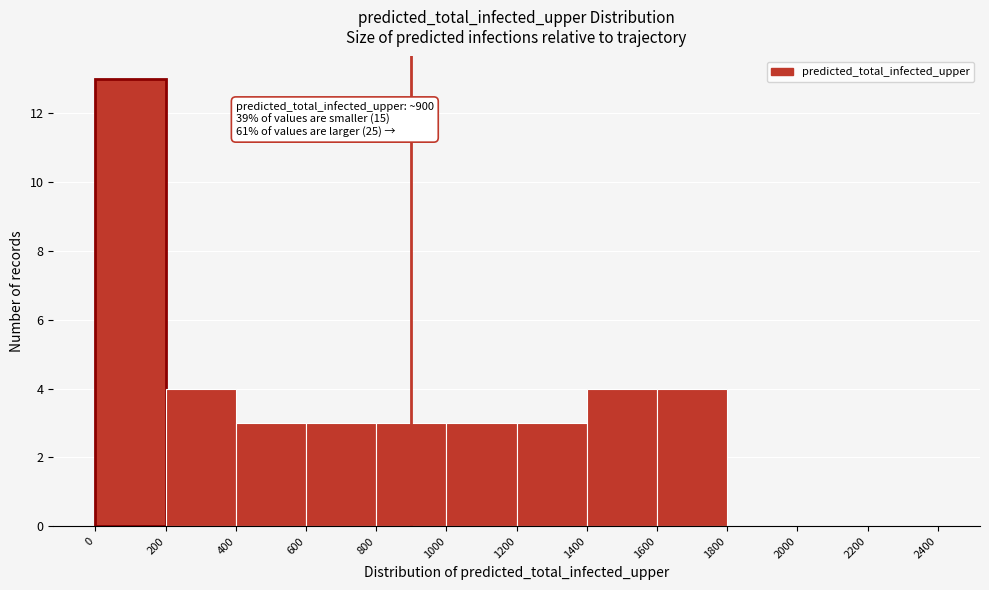

Which range on the x-axis has the tallest bar?

0 to 200